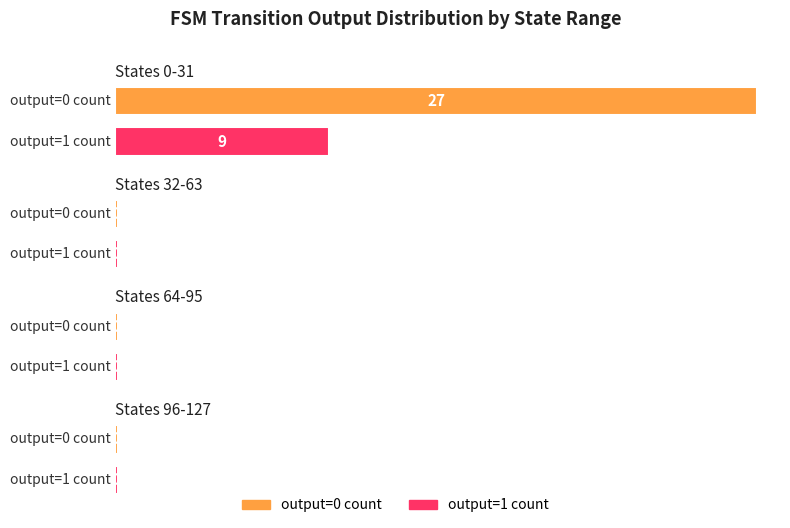

Which has a higher value, state 64-95 or state 32-63?

state 32-63